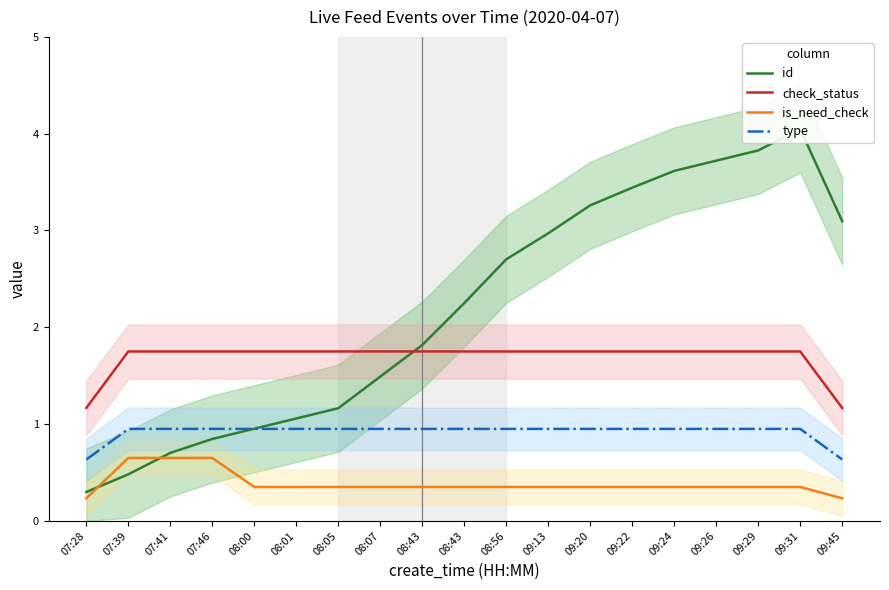

Between 08:43 and 08:56, which is larger?

08:56